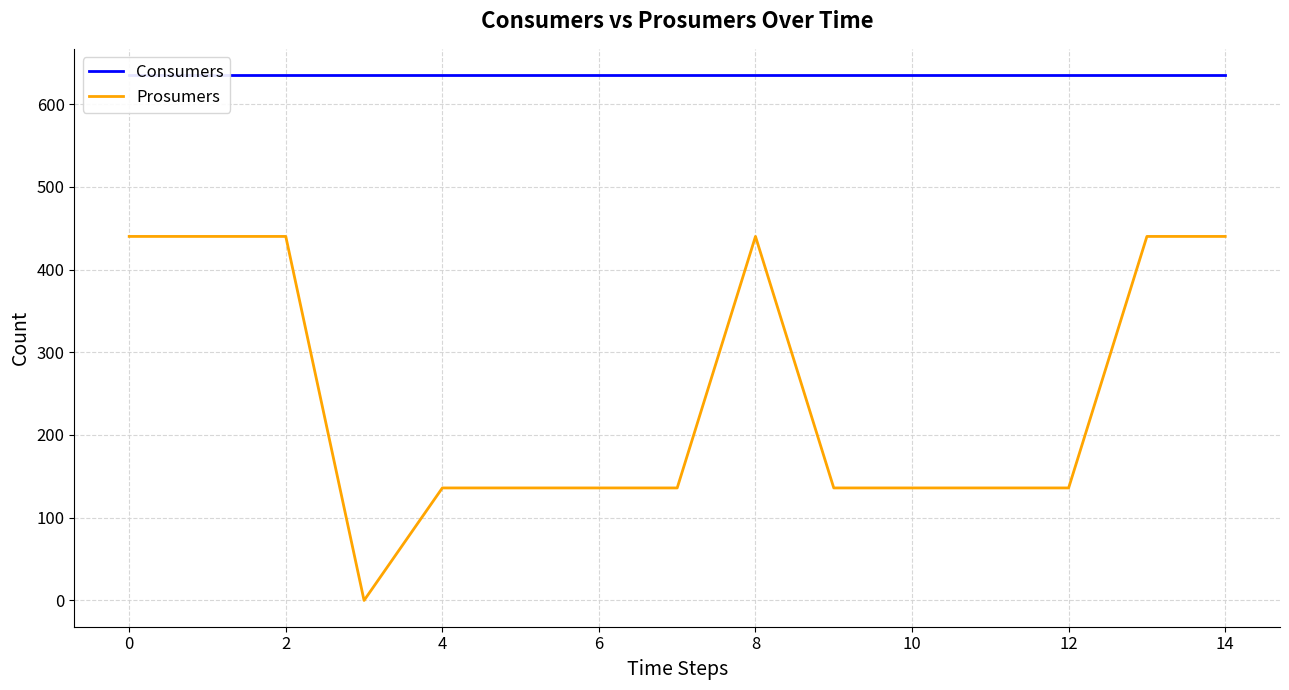

Is the value of Consumers at 11 greater than the value of Prosumers at 12?

Yes